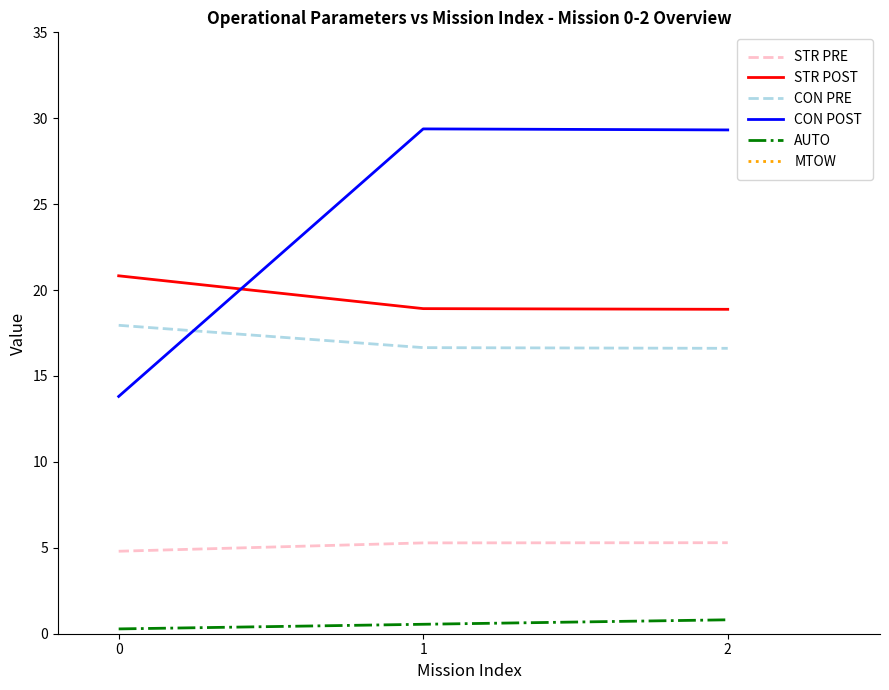

What is the minimum value for STR PRE?

4.8